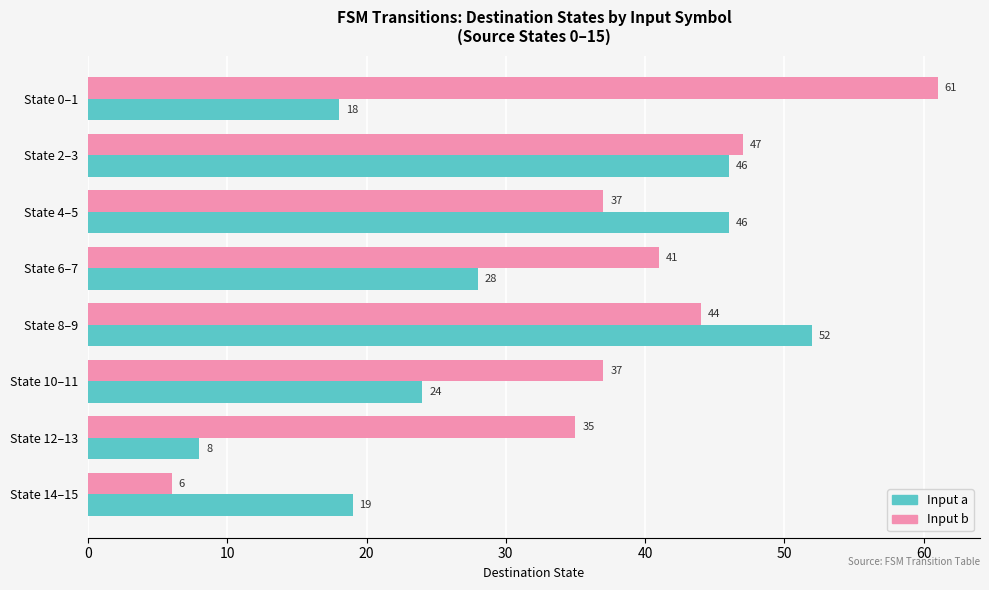

What is the minimum value shown in the chart?

6